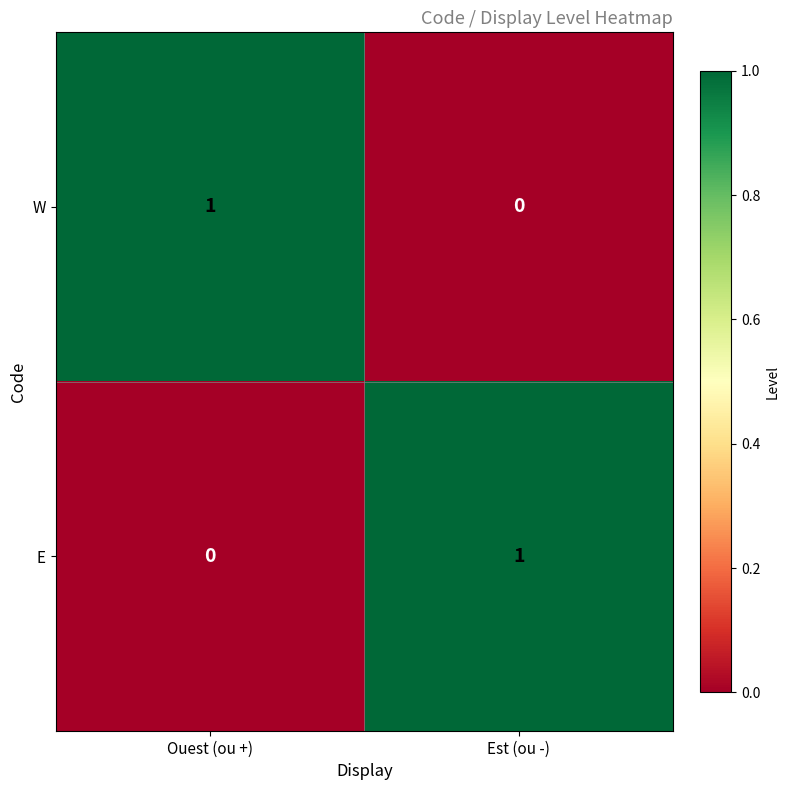

Which category has the lowest value in the W series?

Est (ou -)